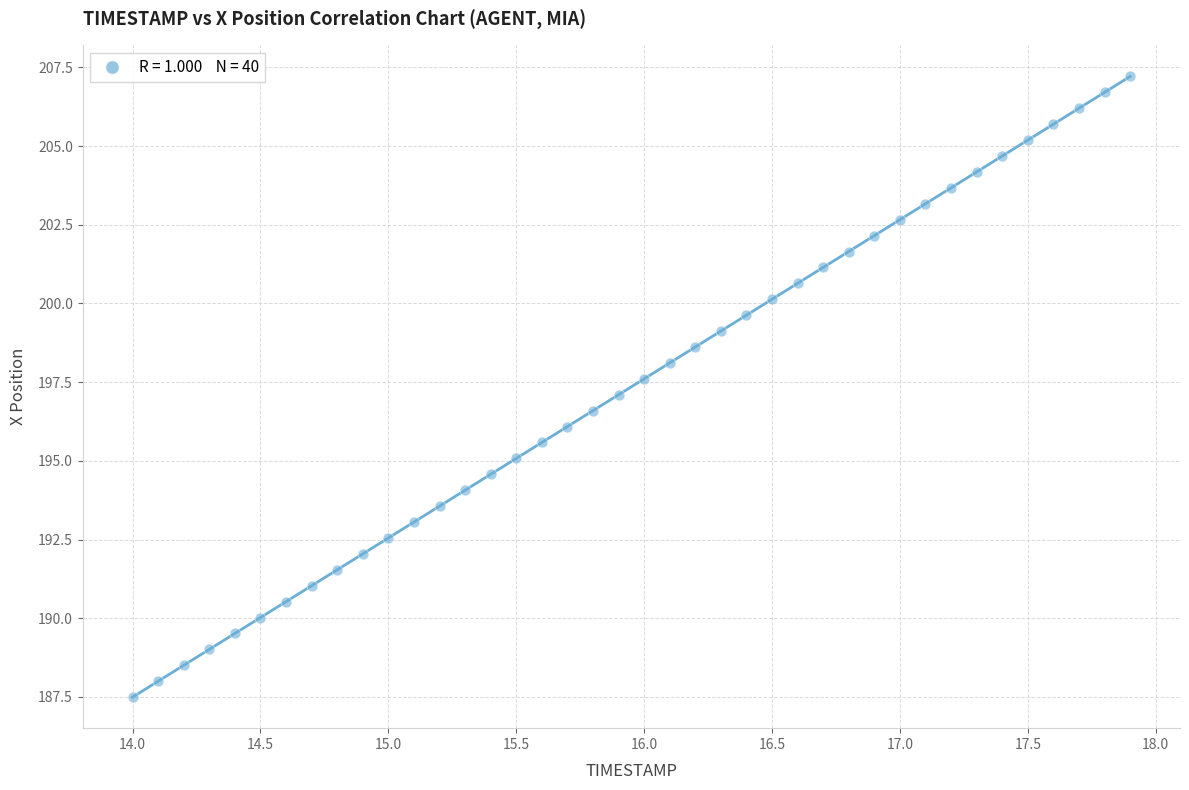

What is the range of X values (max minus min)?

3.9